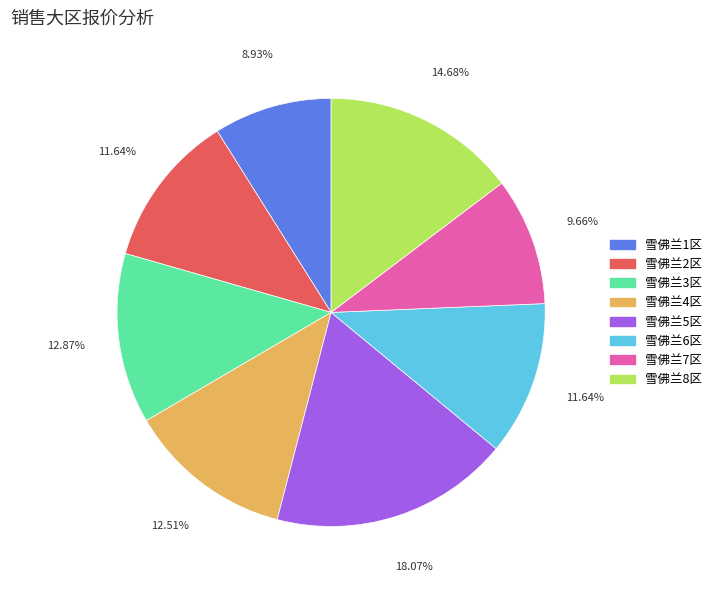

What percentage is NOT represented by 雪佛兰4区?

87.5%